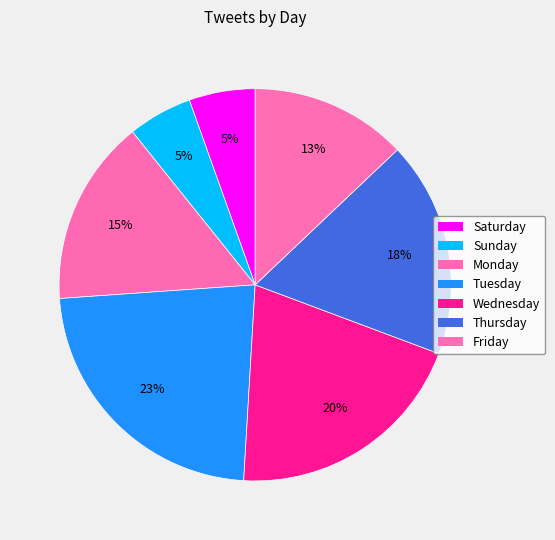

How many segments does this pie chart have?

7